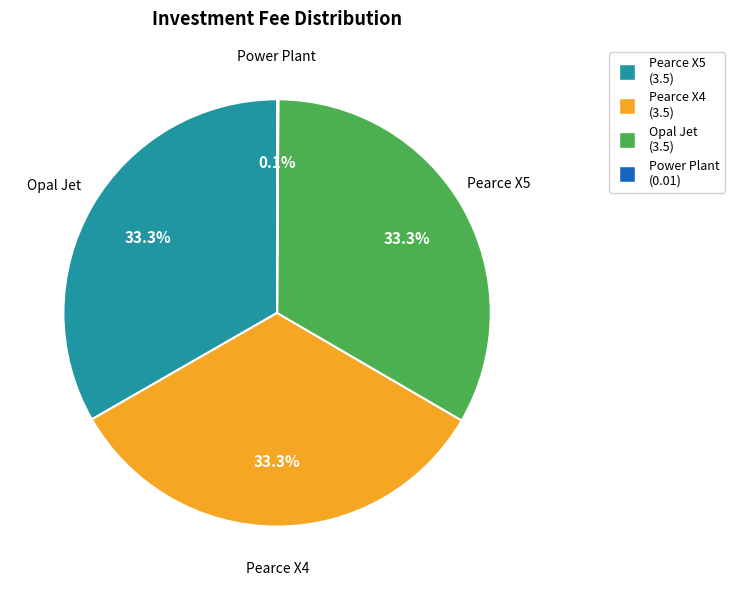

Approximately how many times larger is the value at Opal Jet compared to Pearce X4?

1.0